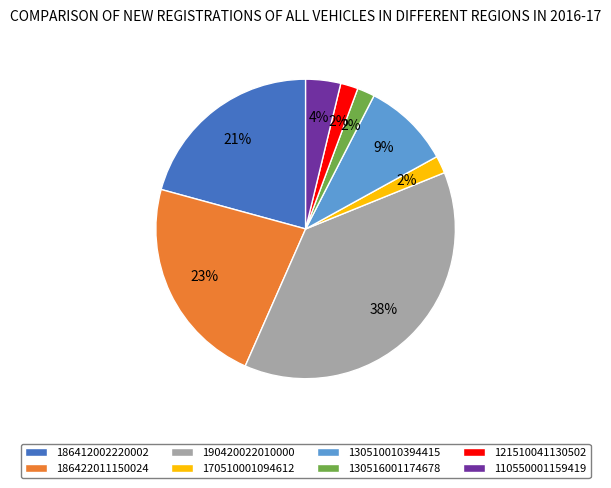

Is the sum of 121510041130502 and 186422011150024 greater than half?

No